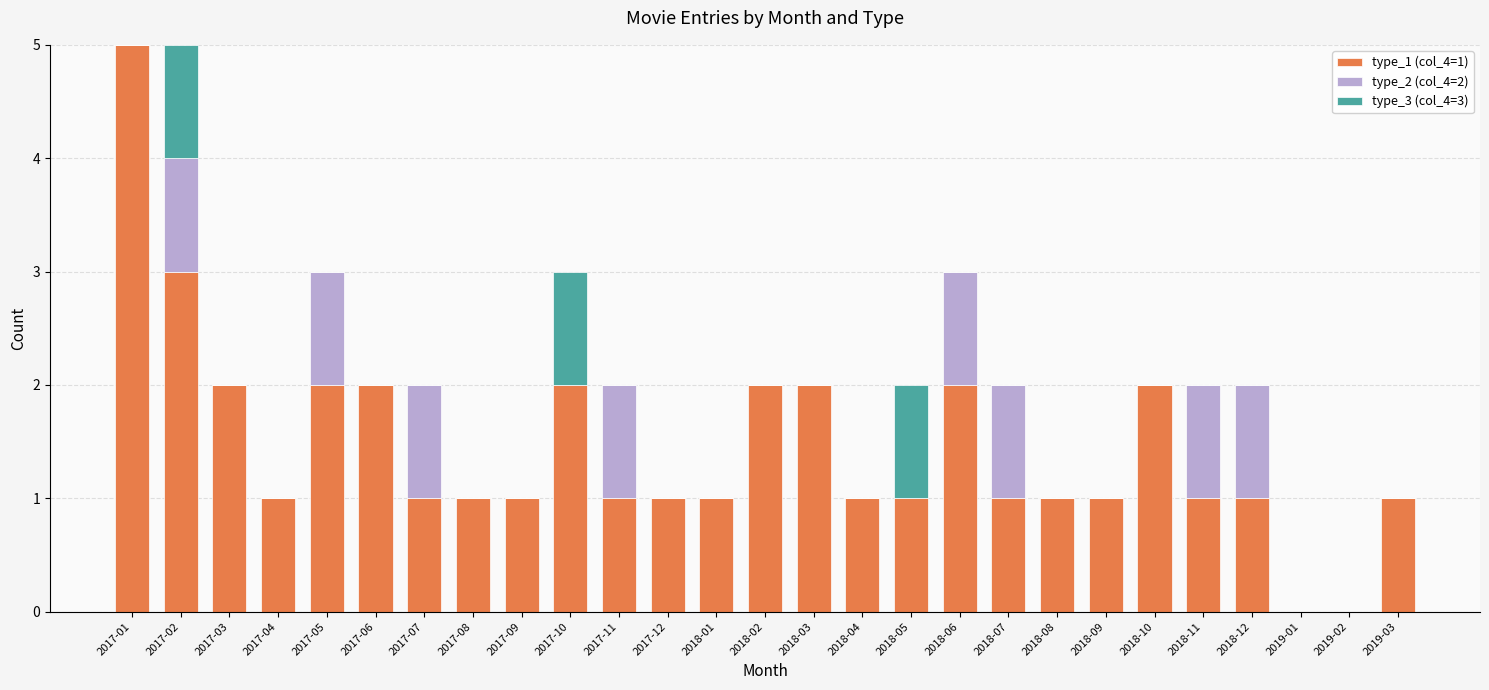

At which label does type_1 (col_4=1) reach its peak?

2017-01